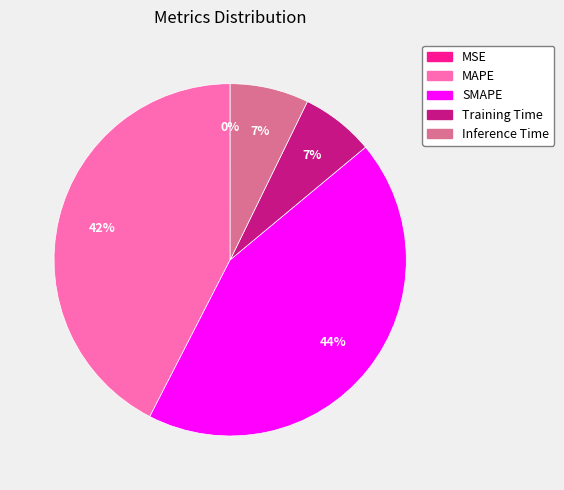

What is the ratio of the value at SMAPE to the value at MAPE?

1.0